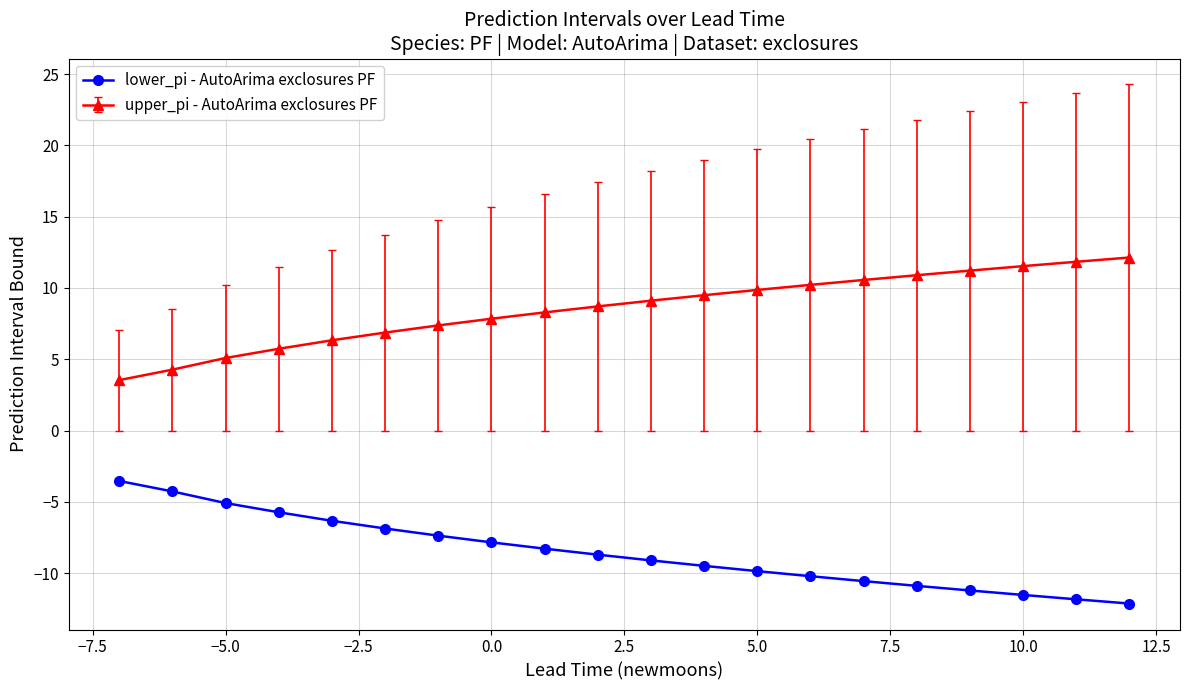

List the series in order of their peak value, lowest first.

lower_pi - AutoArima exclosures PF, upper_pi - AutoArima exclosures PF